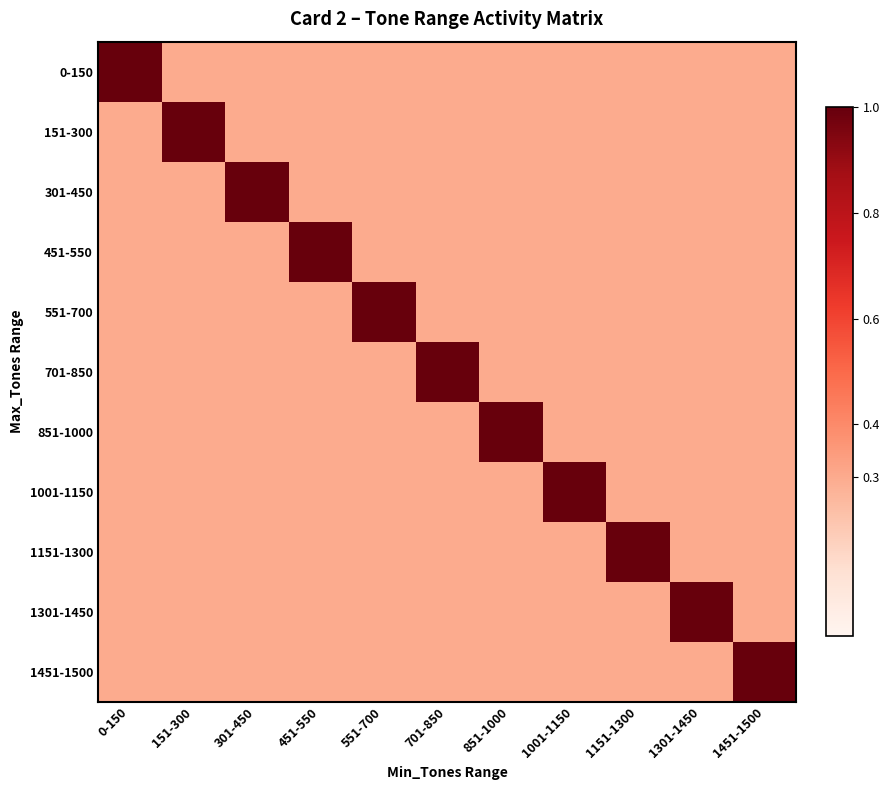

Between 701-850 and 451-550, which is larger?

701-850